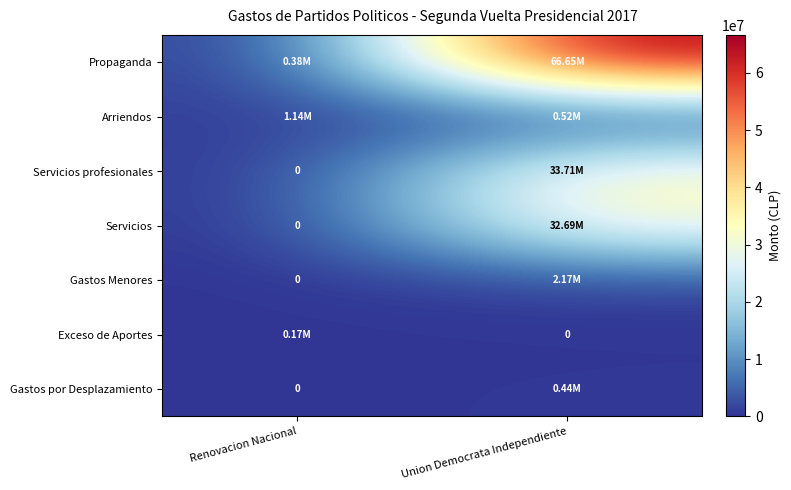

Which has a higher value, Union Democrata Independiente or Renovacion Nacional?

Union Democrata Independiente